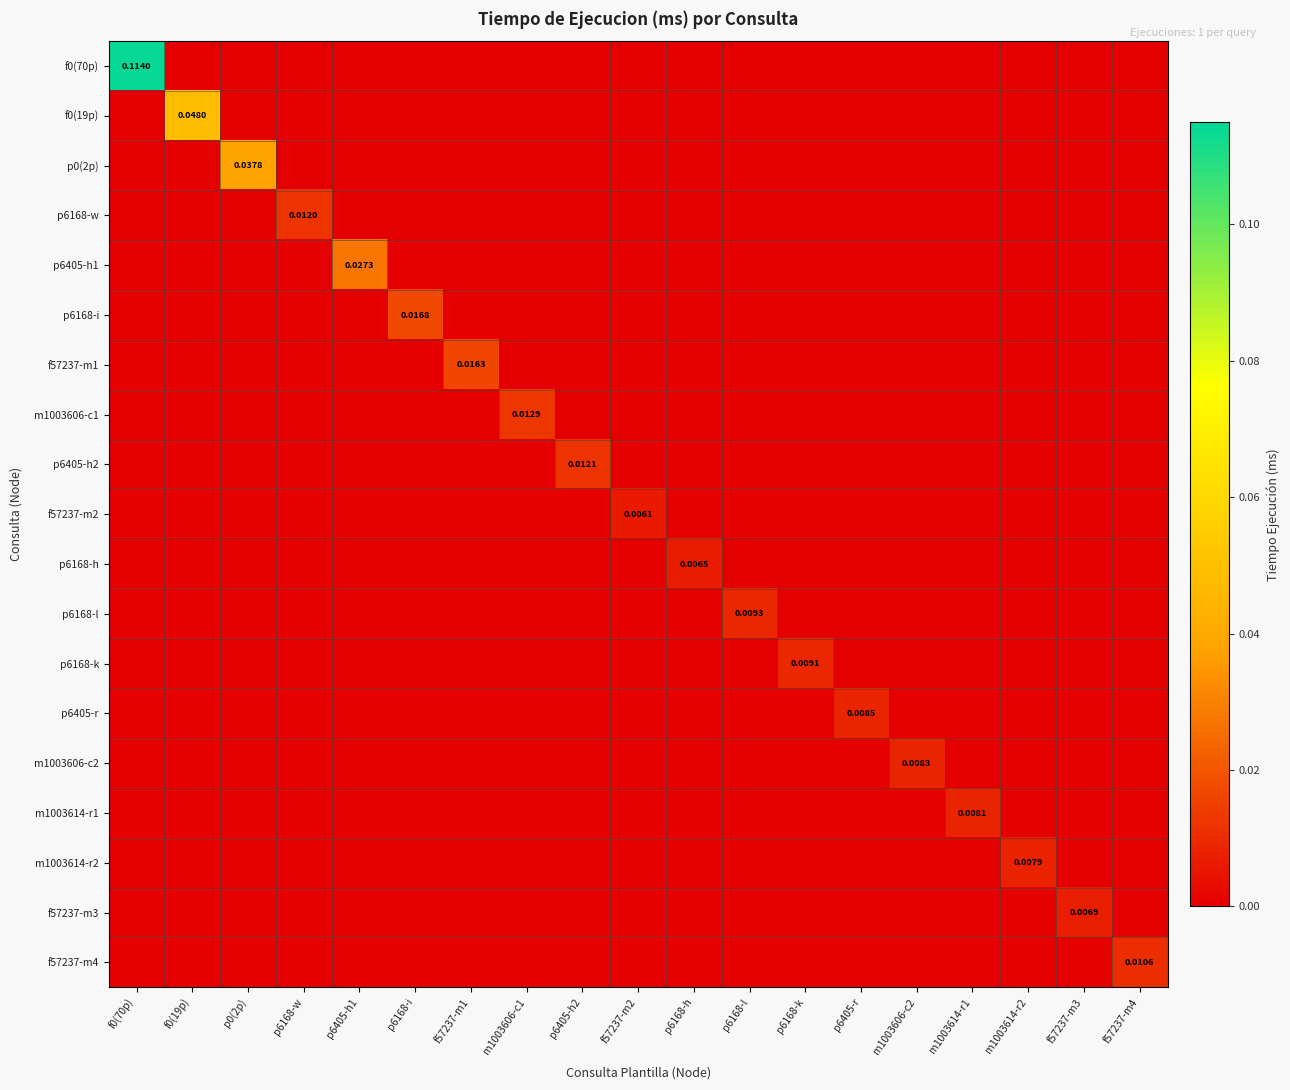

At how many categories does at least one series exceed 0?

19